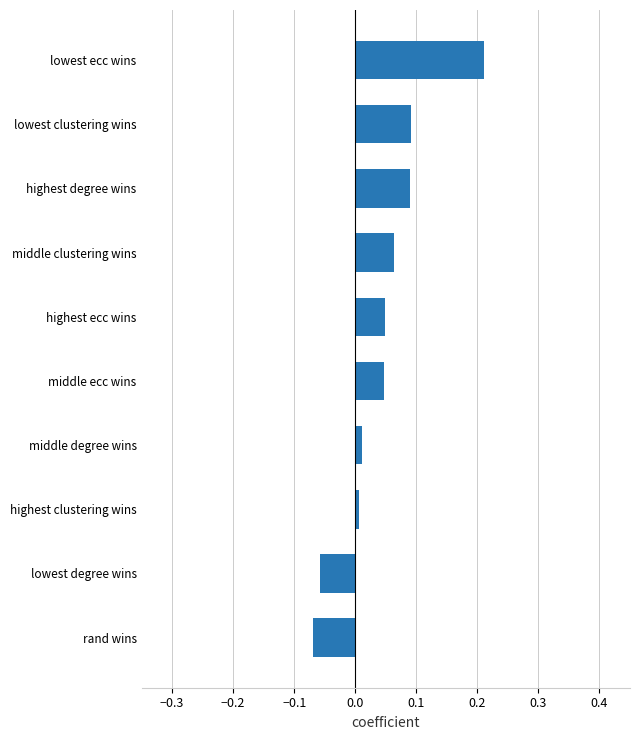

How many values are below 0?

2